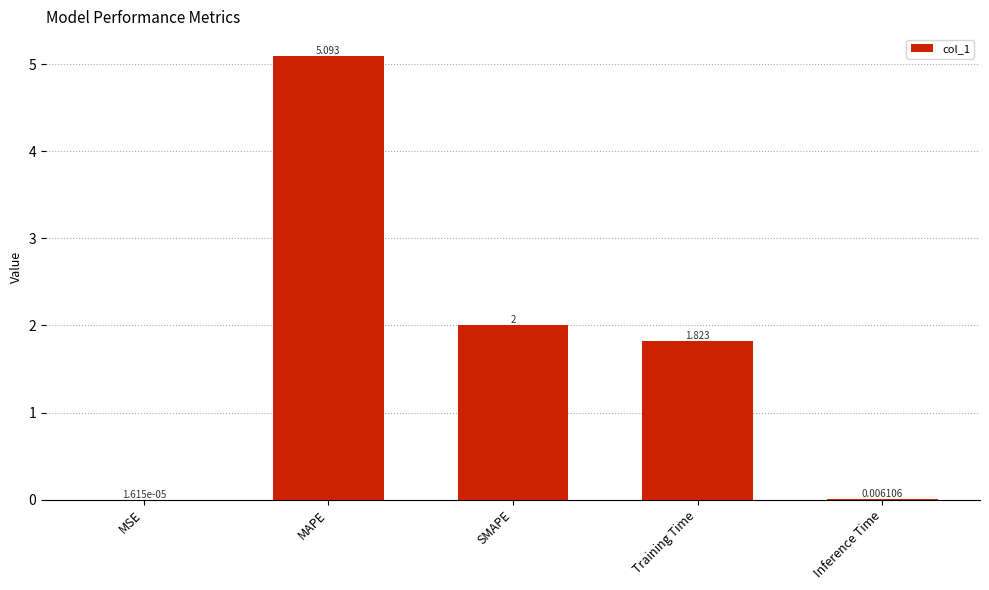

What is the sum of the values at Training Time and SMAPE?

3.8